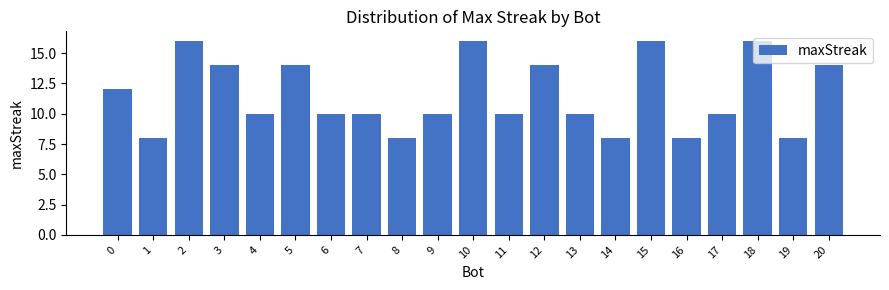

What is the greatest value displayed?

16